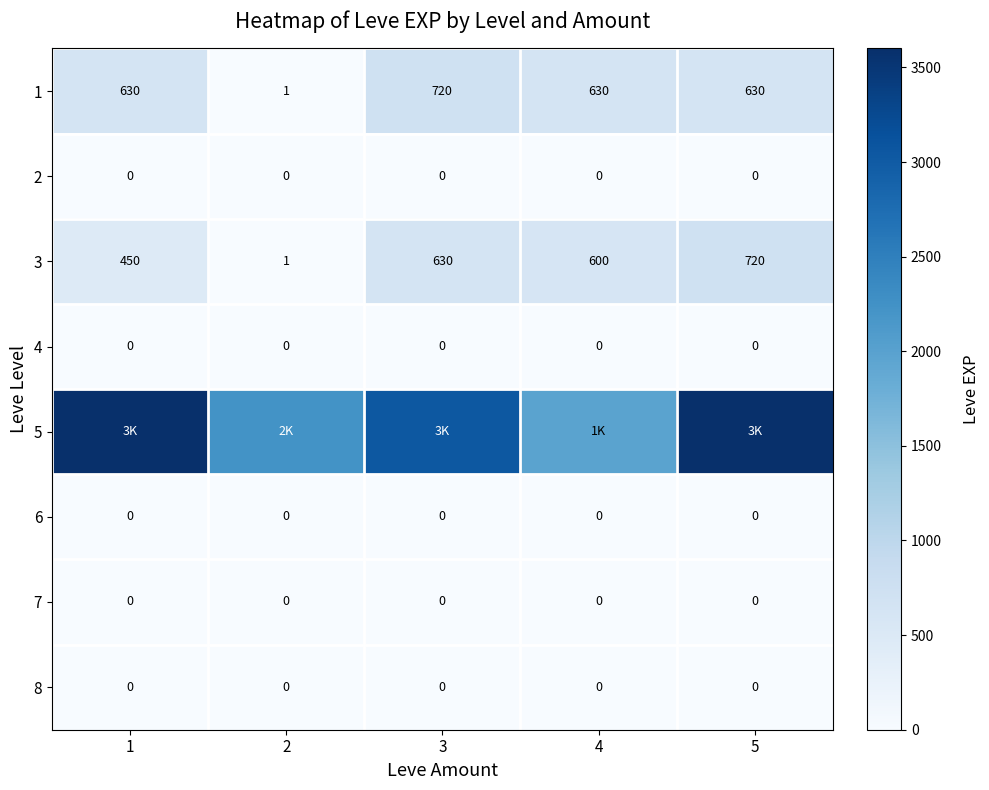

What is the difference between the highest and lowest values at 3?

3040